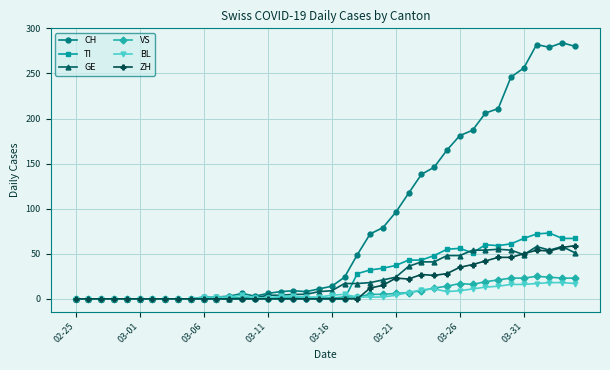

Which series has the largest total across all categories?

CH